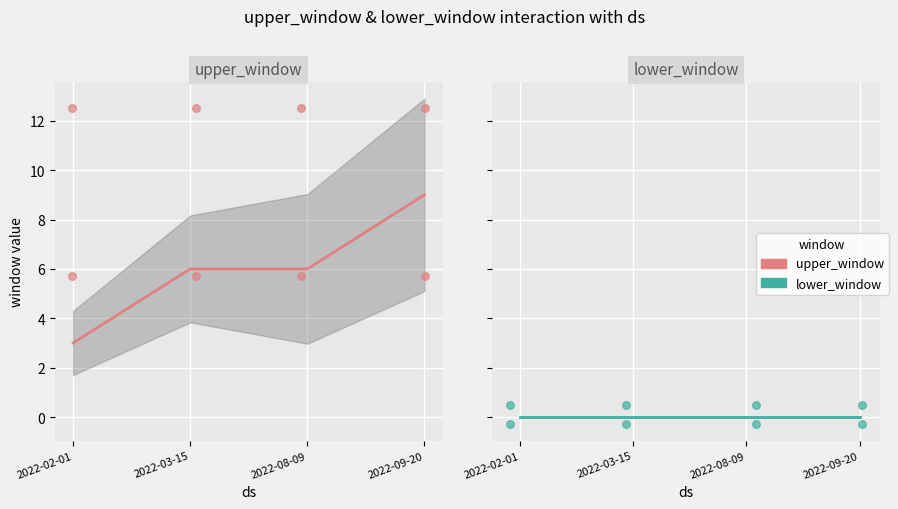

What are all the series names shown in the legend?

upper_window, lower_window